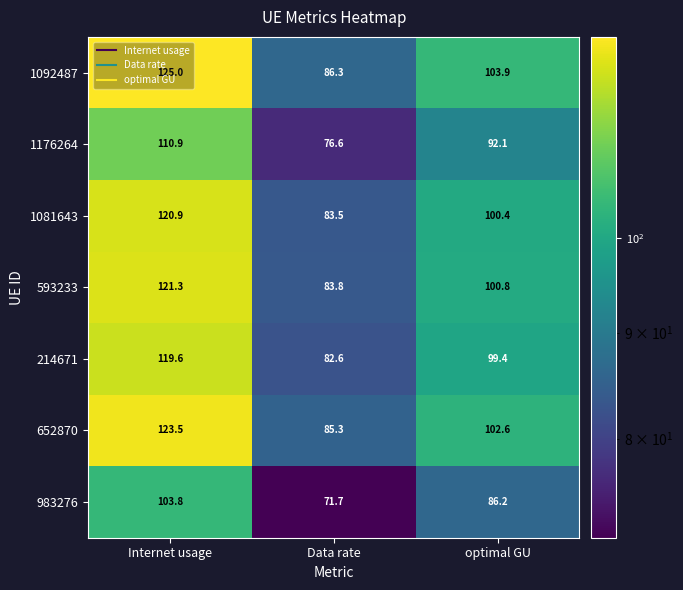

At Internet usage, list the series in order from largest to smallest.

1092487, 652870, 593233, 1081643, 214671, 1176264, 983276